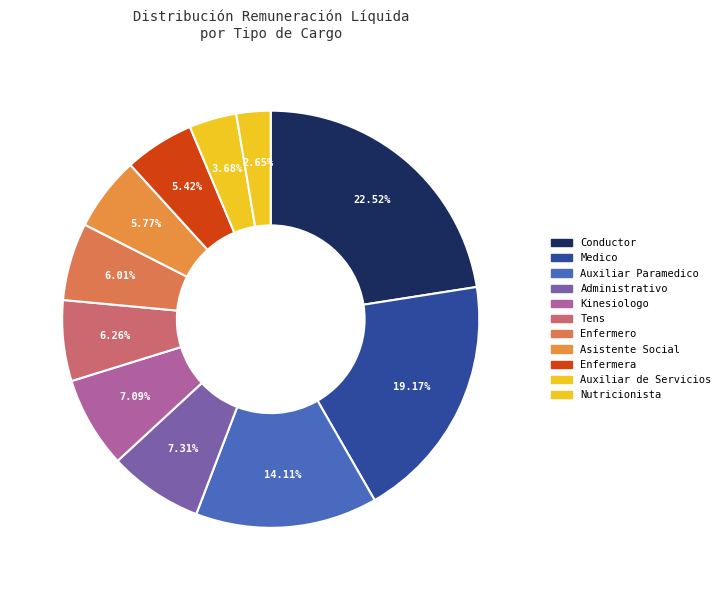

What is the largest slice in the pie chart?

Conductor